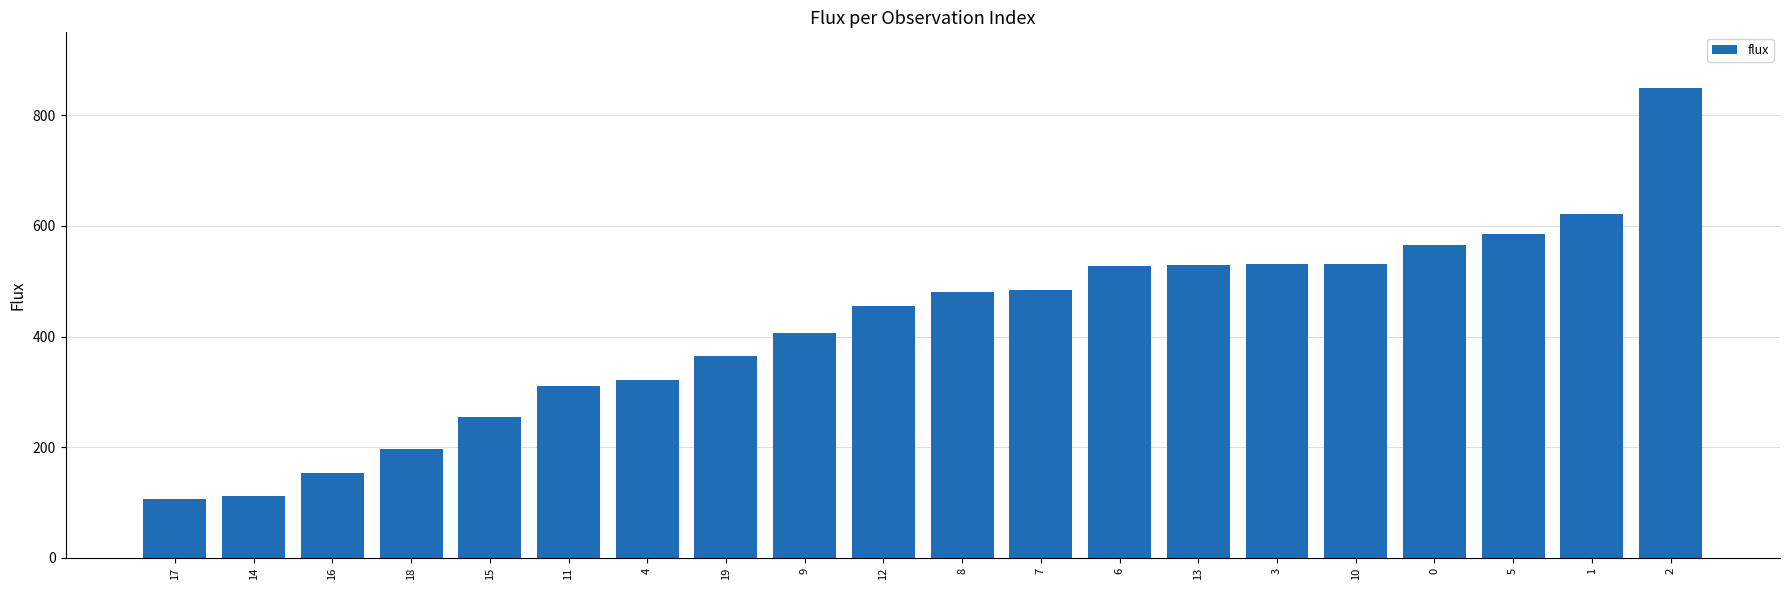

What is the change in value from 8 to 1?

+140.9